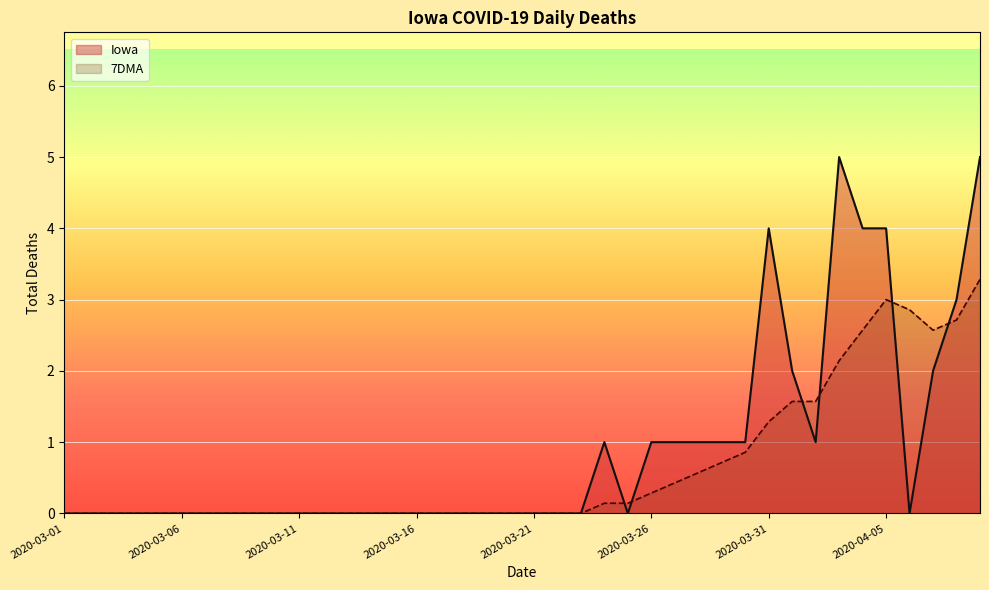

What are all the series names shown in the legend?

Iowa, 7DMA